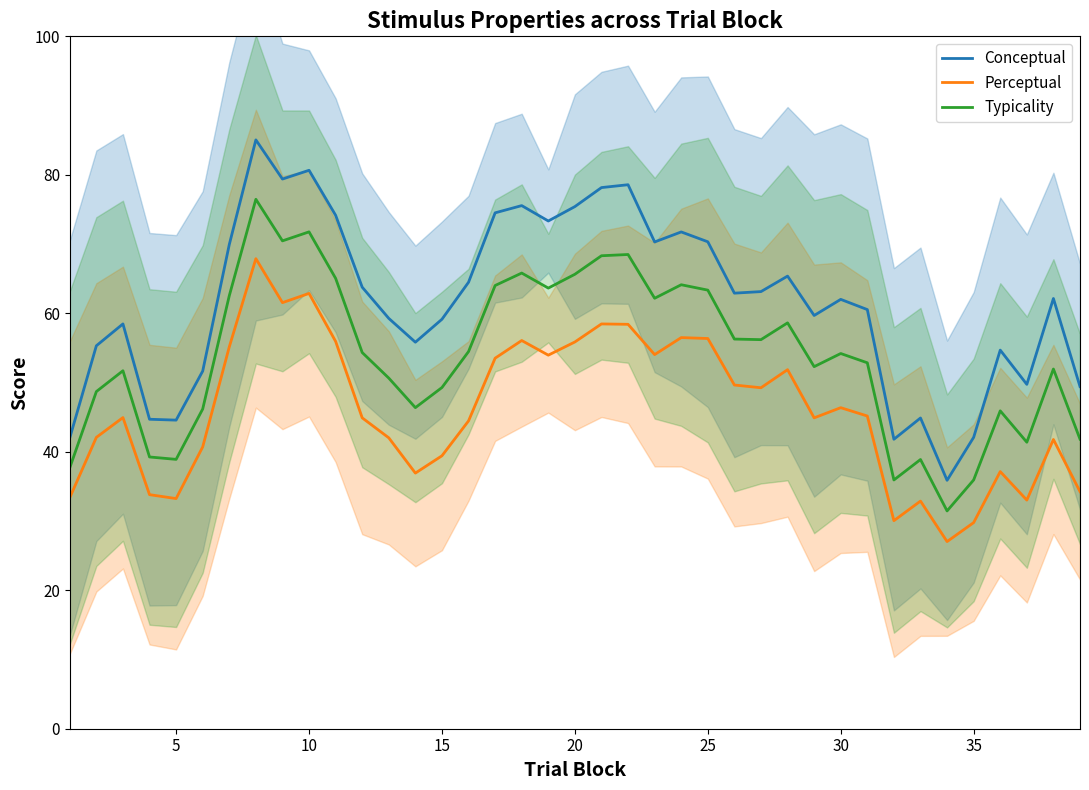

True or false: Typicality and Conceptual cross at least once.

False